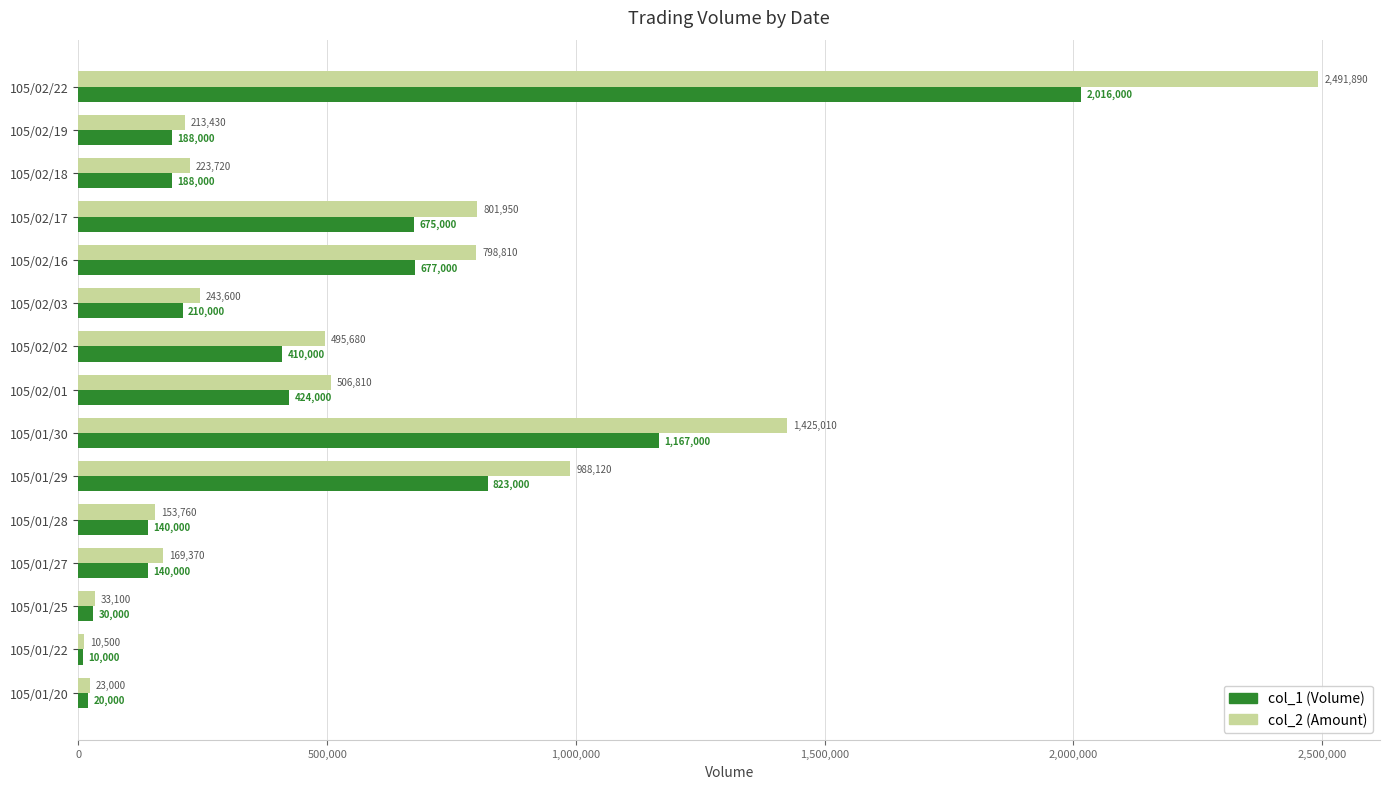

What is the average value of the col_1 (Volume) series?

474533